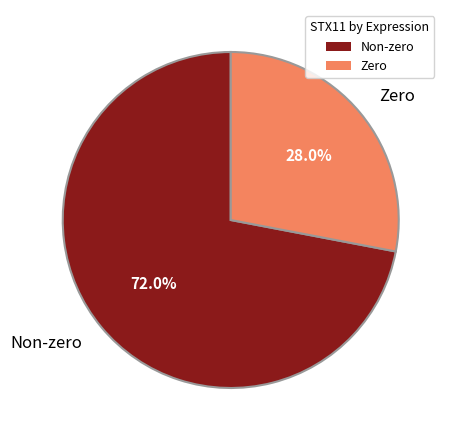

Between Zero and Non-zero, which is larger?

Non-zero